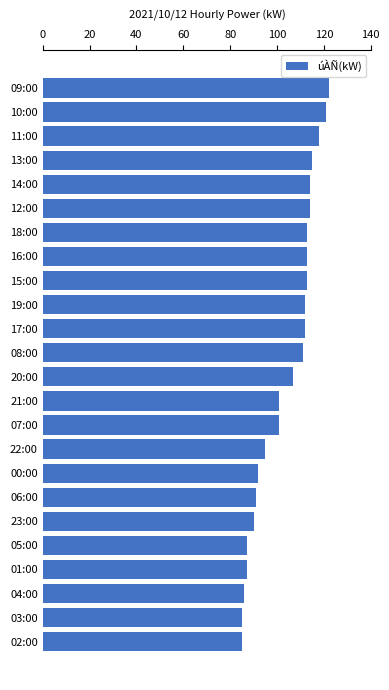

Which has a higher value, 07:00 or 12:00?

12:00